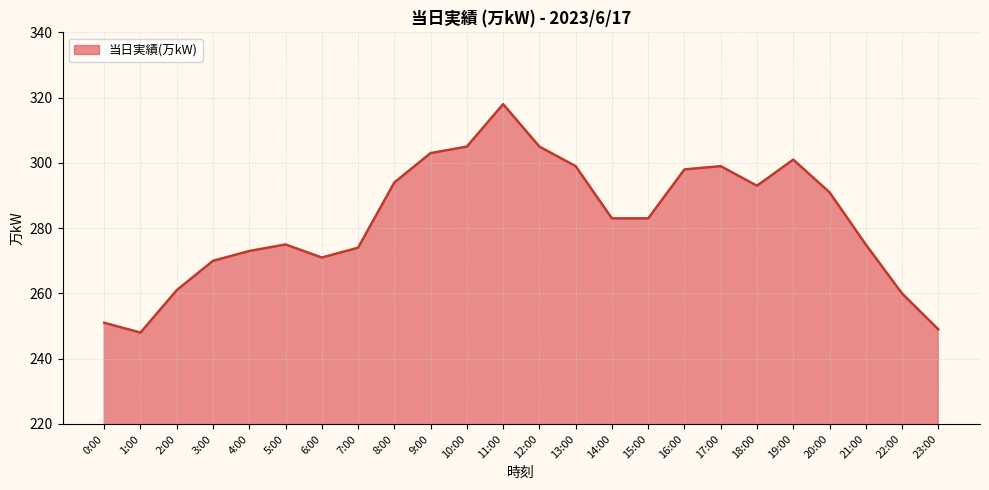

What position from the right is 21:00?

3